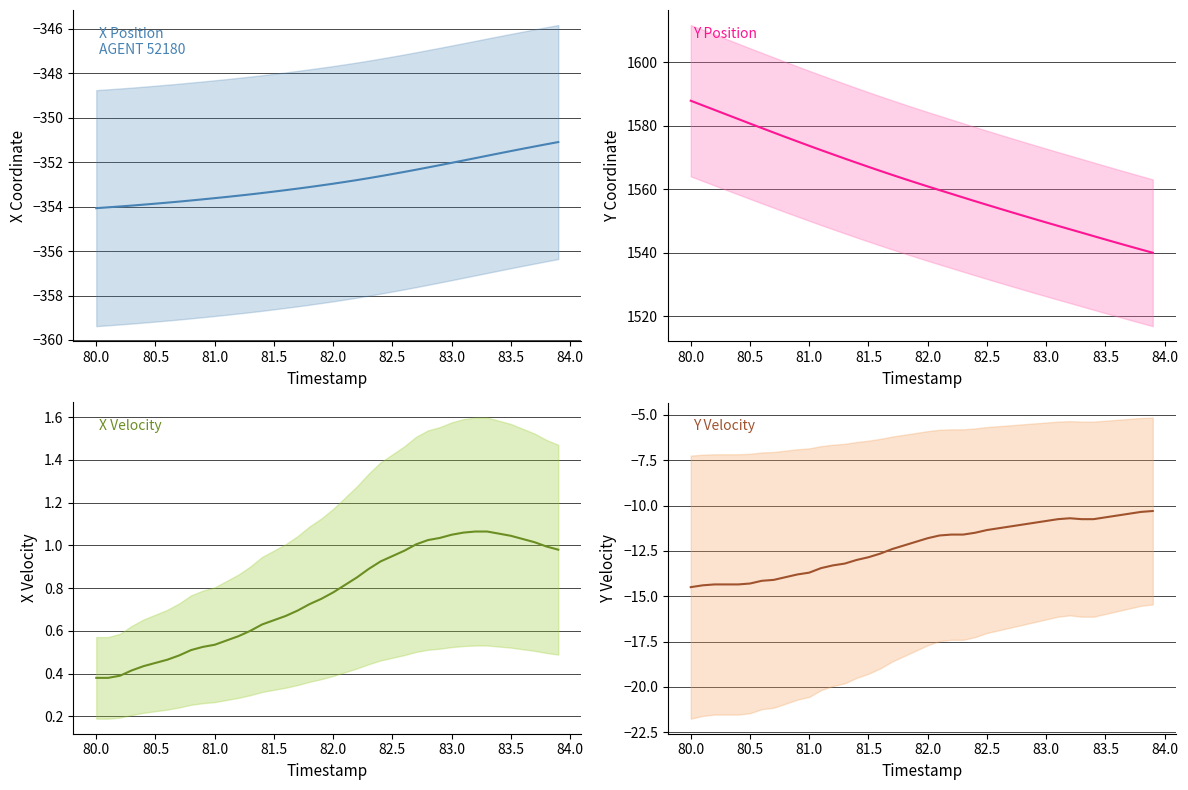

What is the value of the dX/dt point at the 35th from the left?

1.1